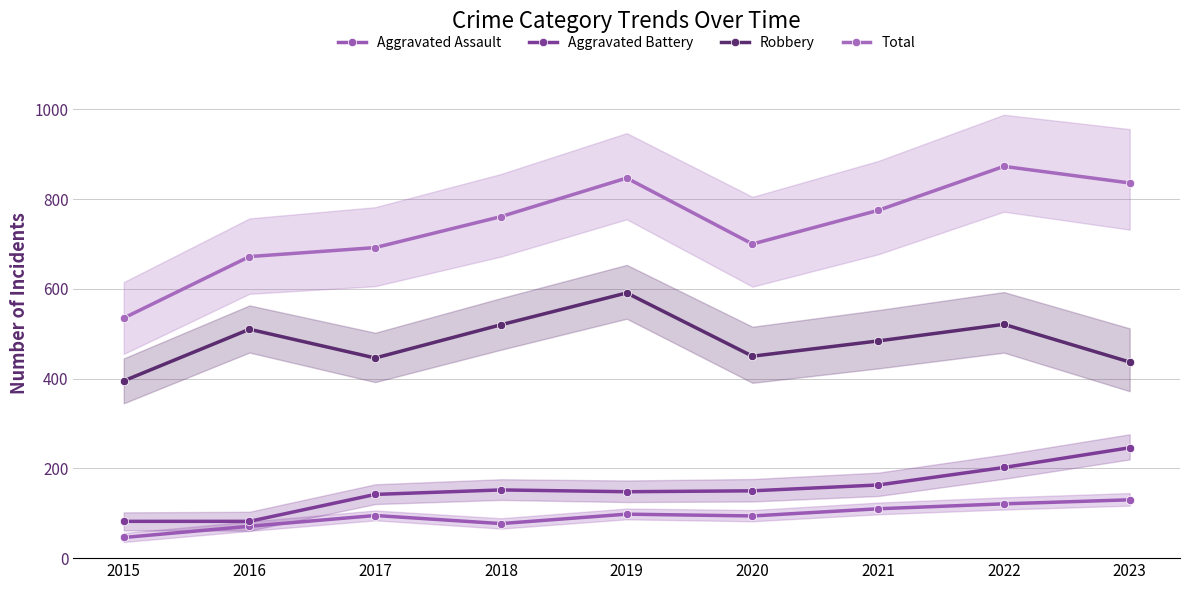

What is the lowest value of the Aggravated Assault series?

46